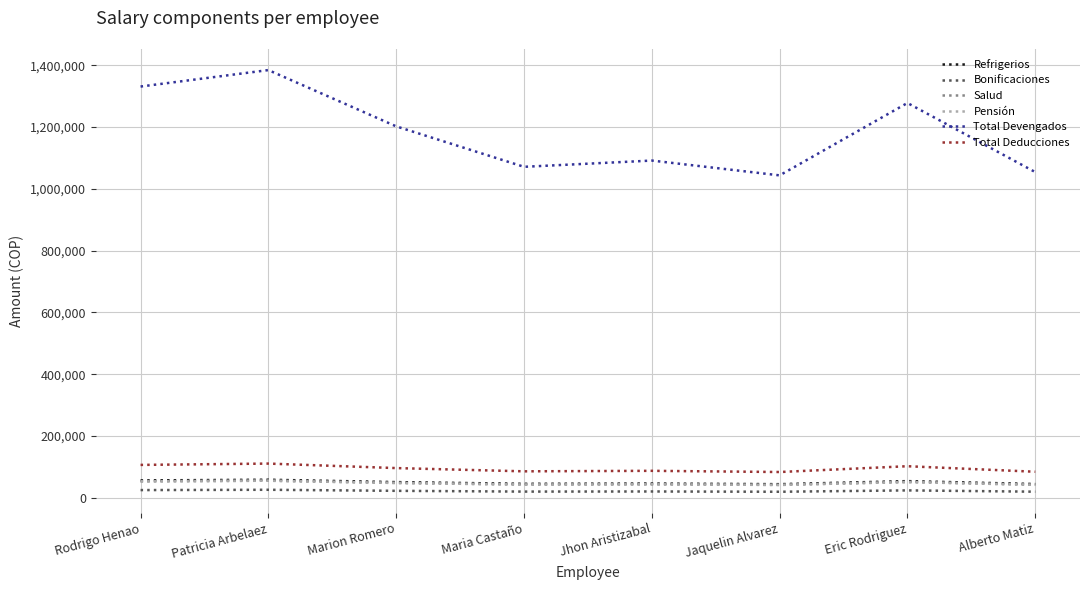

What is the label of the 2nd point from the right?

Eric Rodriguez